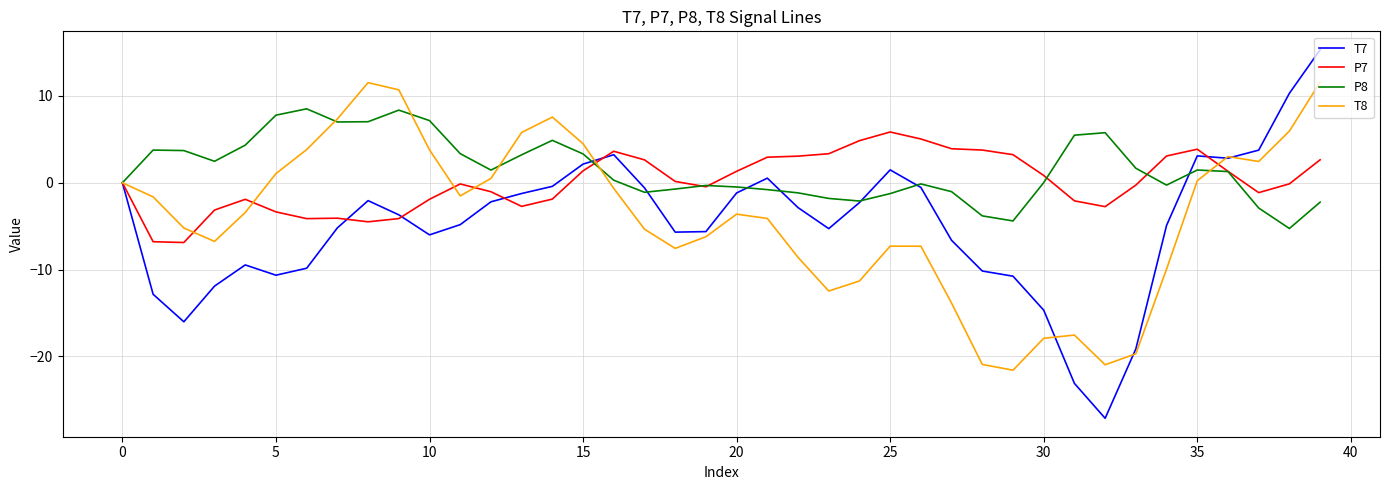

Which series has the largest range (max minus min)?

T7